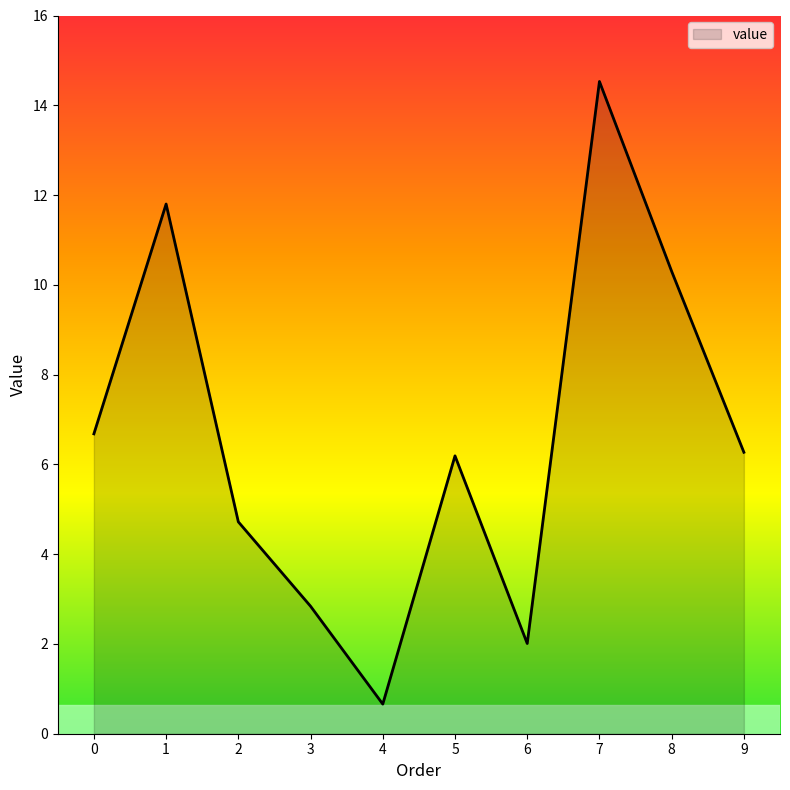

At which category does the chart reach its peak across all series?

7